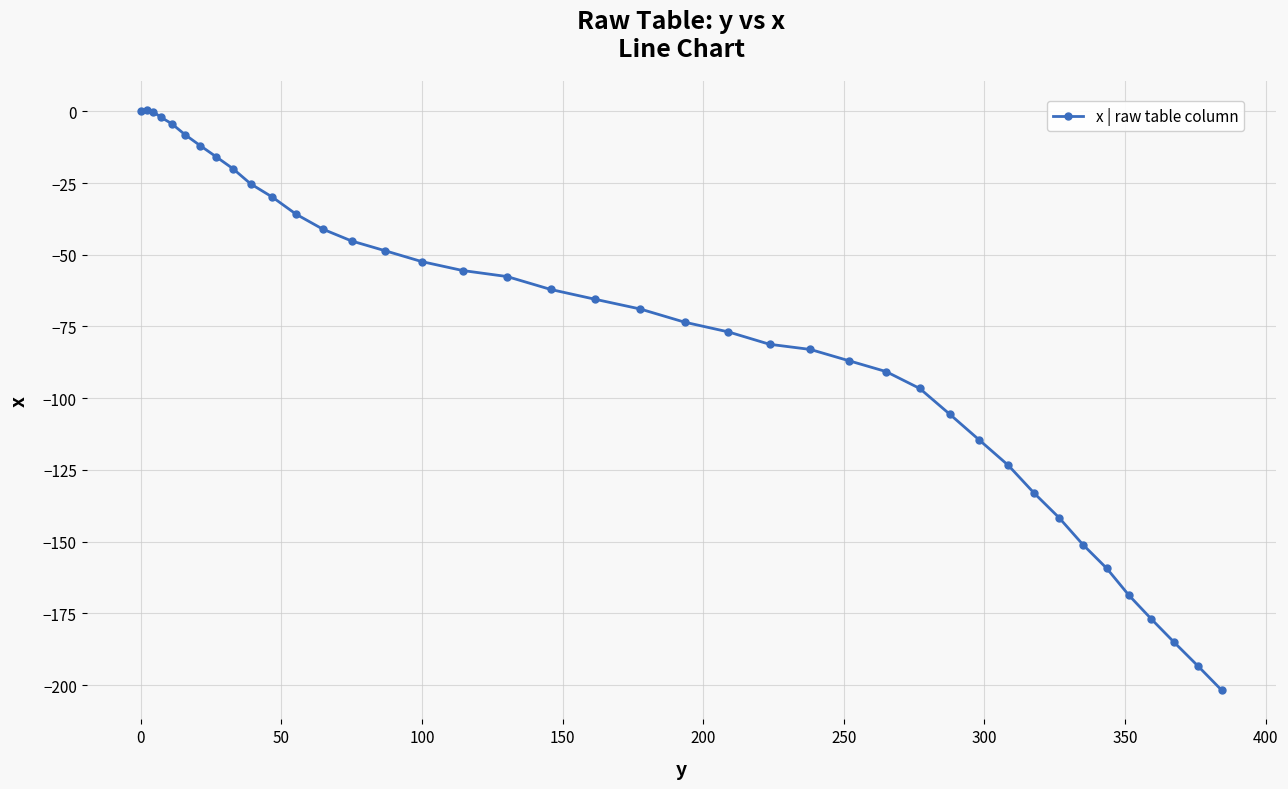

What is the smallest value displayed?

-201.8